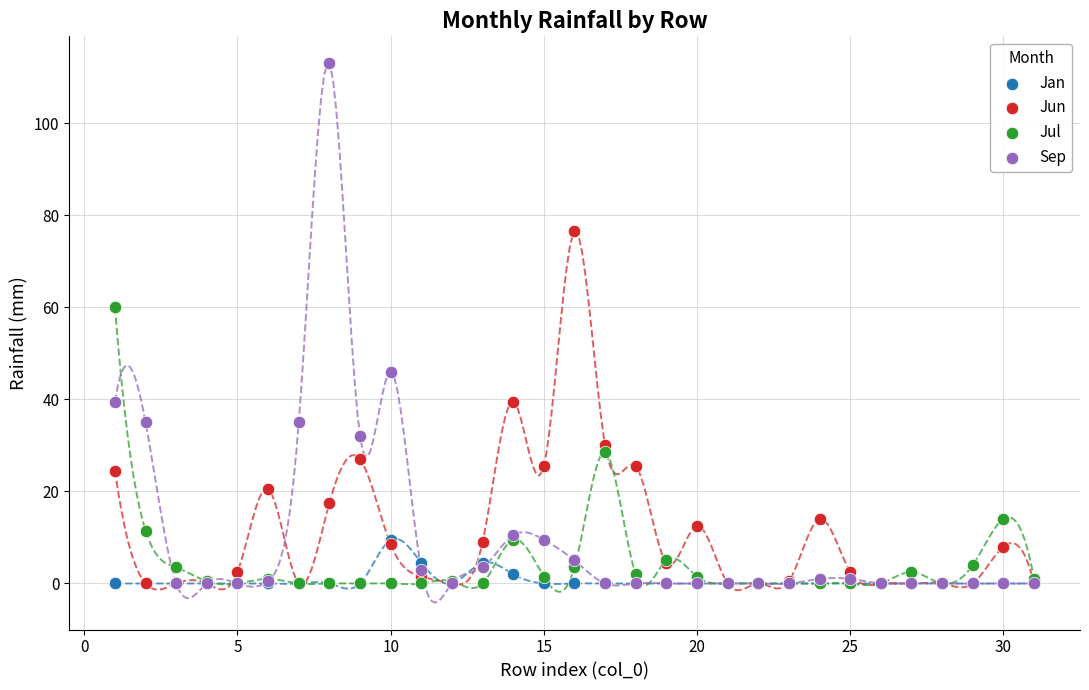

Across all series, what Y value is closest to 56?

60.0